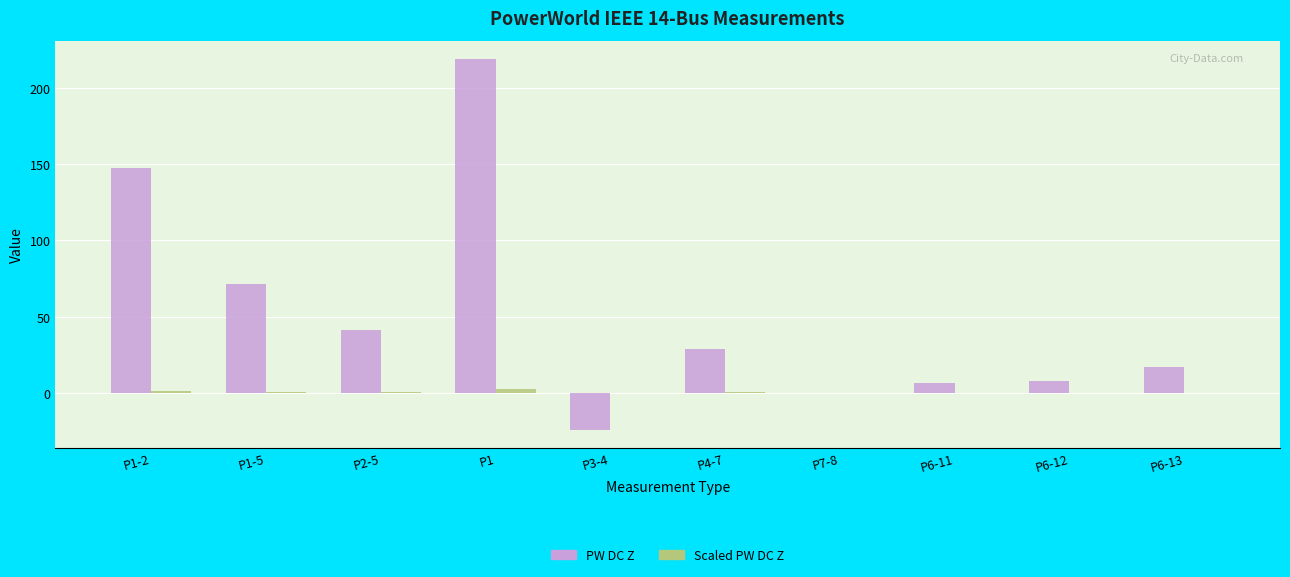

What is the sum of the PW DC Z values at P6-11 and P1-2?

154.2